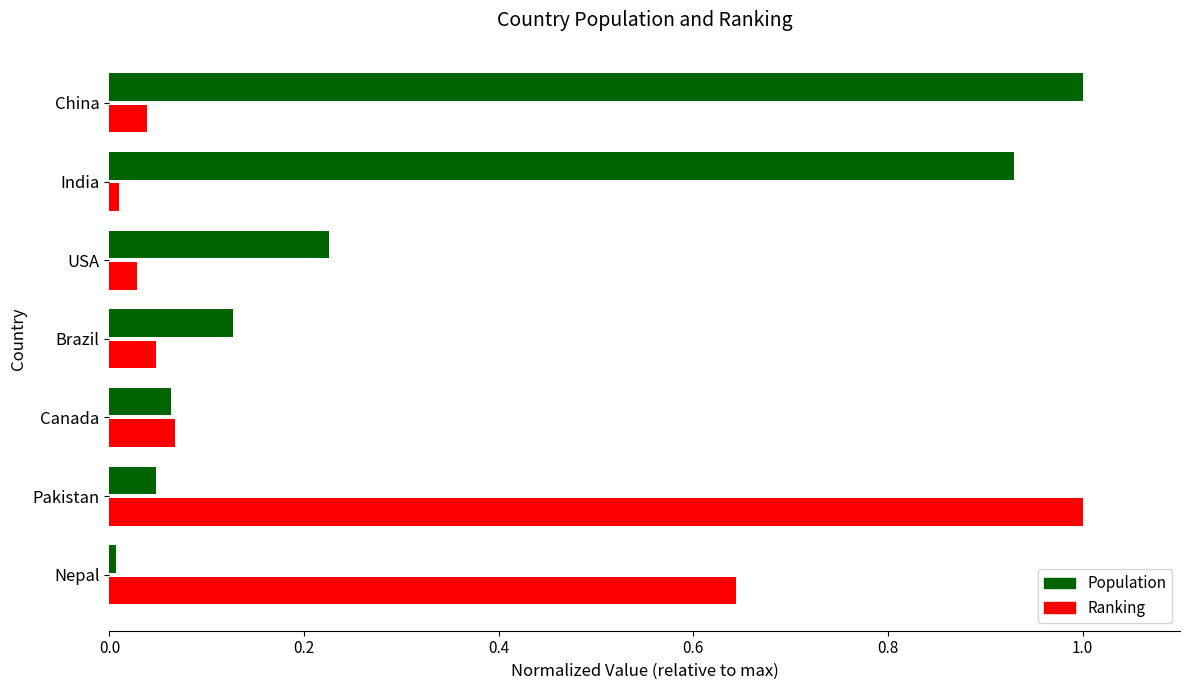

Between Pakistan and USA, which series saw the biggest shift?

Ranking